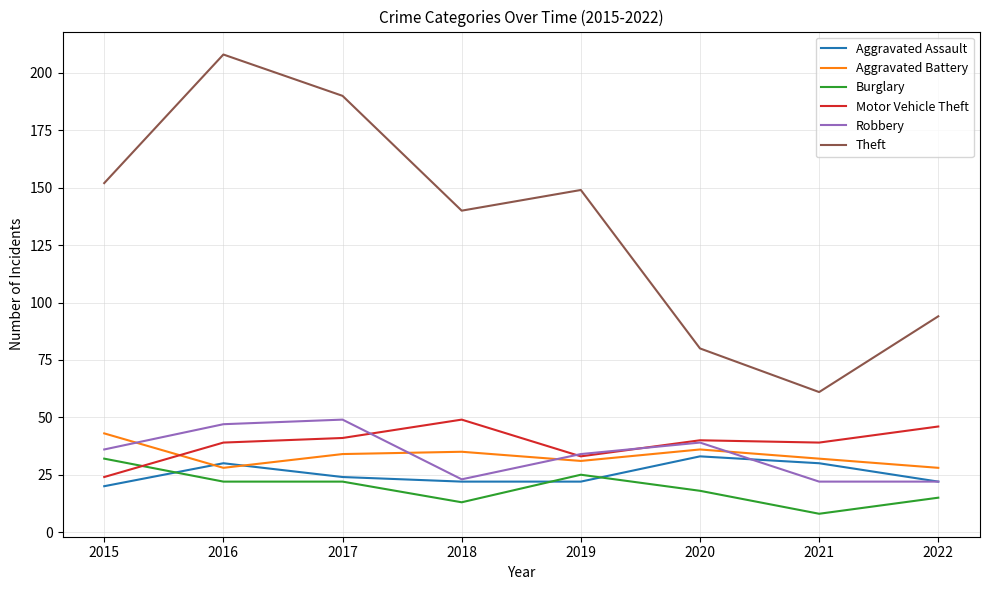

Which category has the lowest value in the Motor Vehicle Theft series?

2015